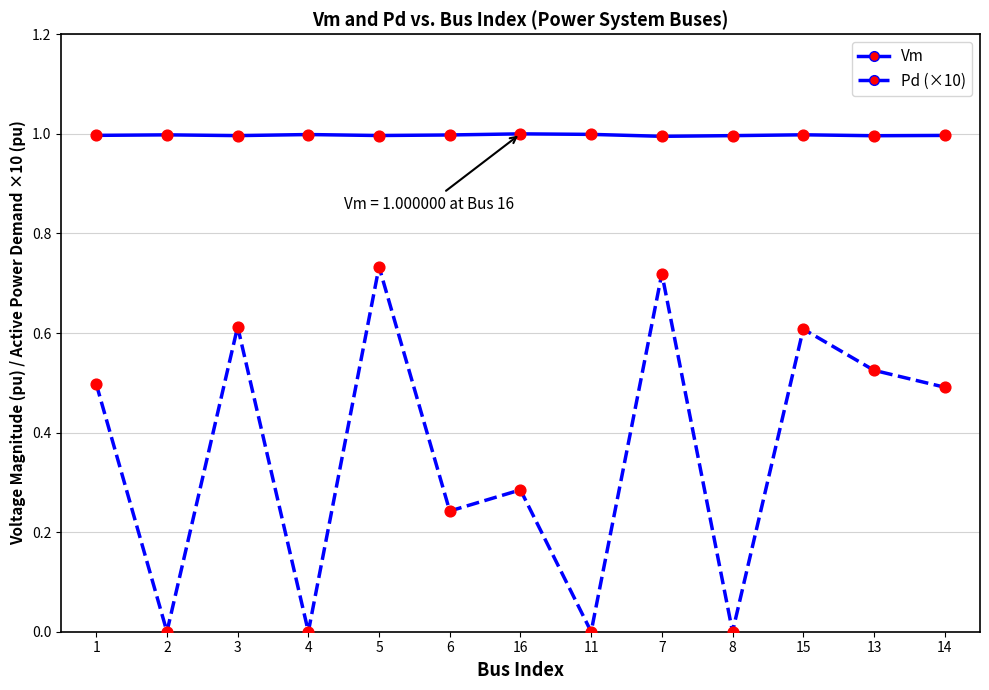

Is the value of Vm at 14 greater than the value of Pd (×10) at 15?

Yes